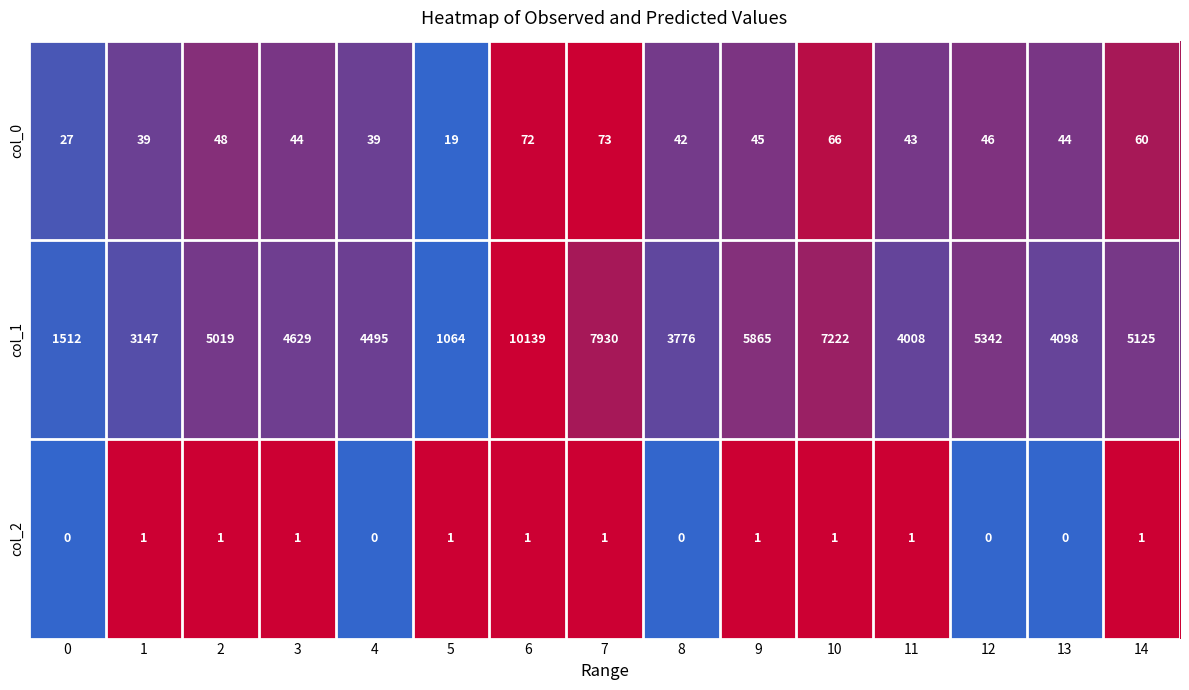

What is the difference between the maximum and minimum values in the col_0 series?

54